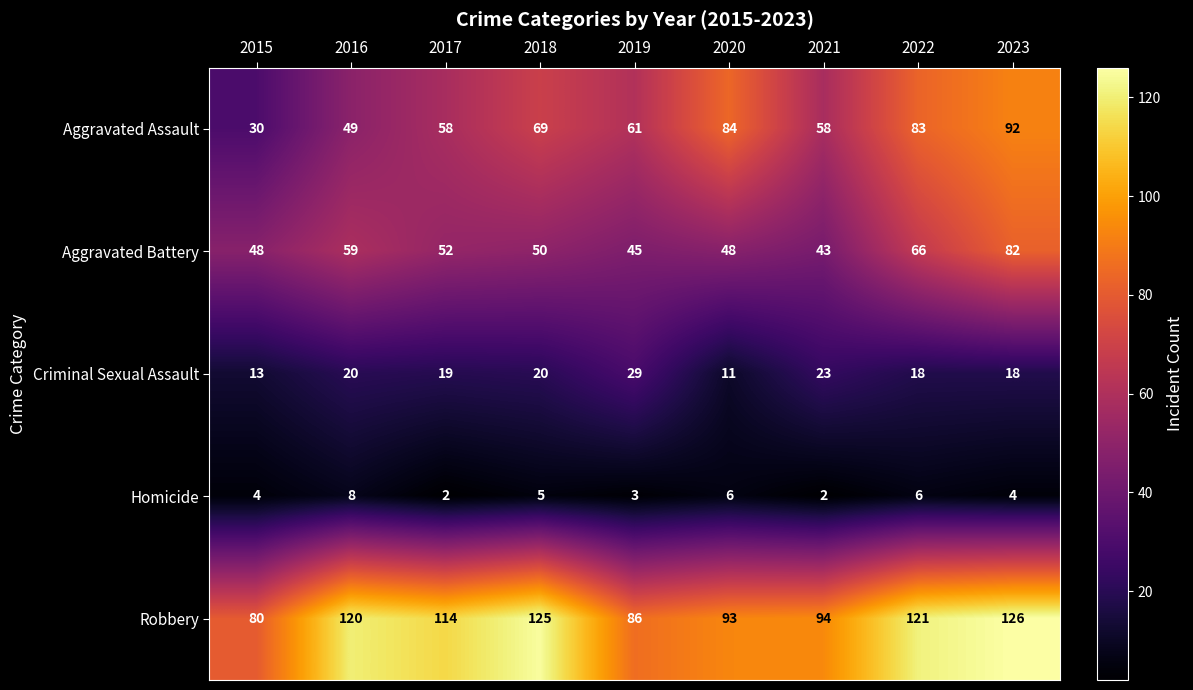

Which label corresponds to the largest value in the chart?

2023